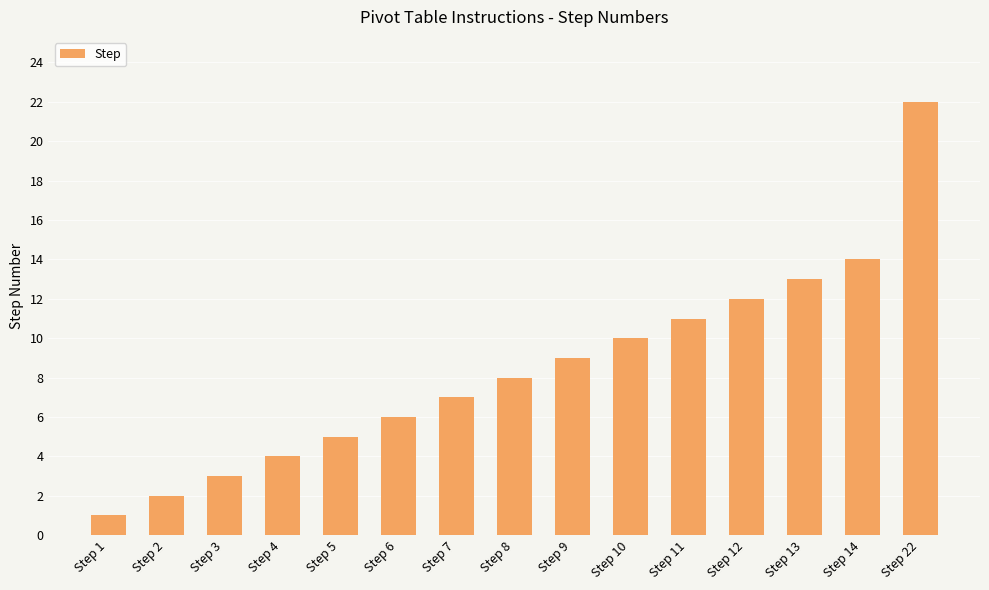

List the labels in order of value, largest first.

Step 22, Step 14, Step 13, Step 12, Step 11, Step 10, Step 9, Step 8, Step 7, Step 6, Step 5, Step 4, Step 3, Step 2, Step 1